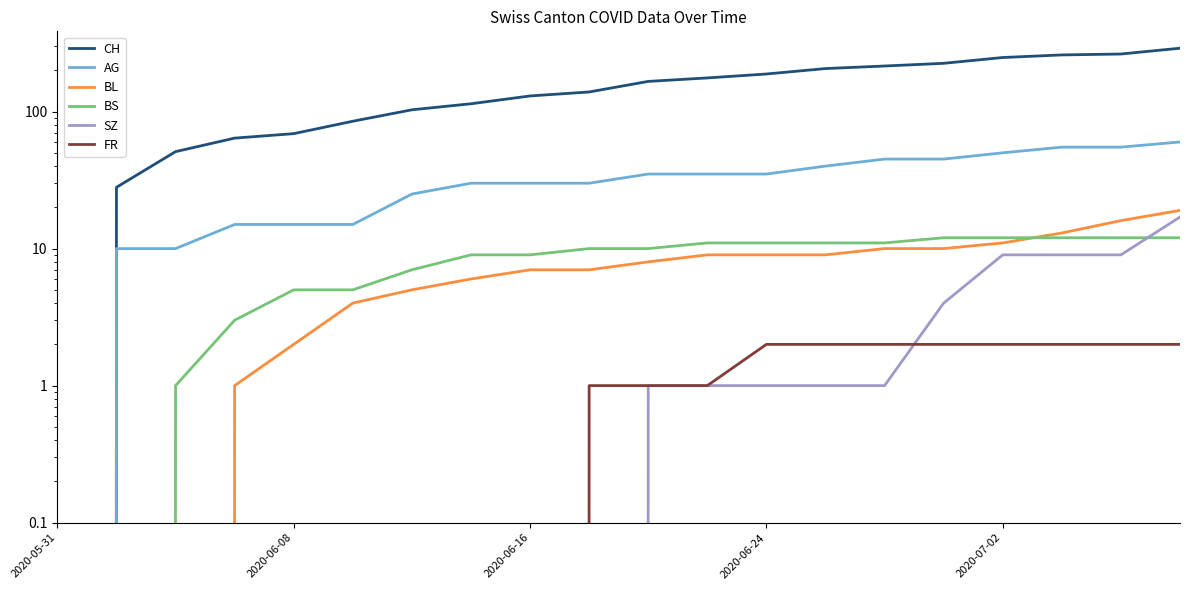

What are all the series names shown in the legend?

CH, AG, BL, BS, SZ, FR